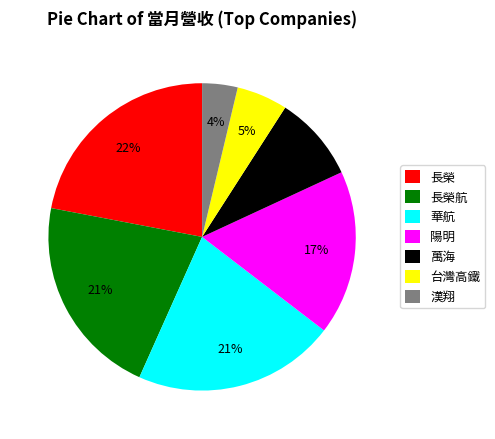

Is the sum of 長榮 and 華航 greater than half?

No